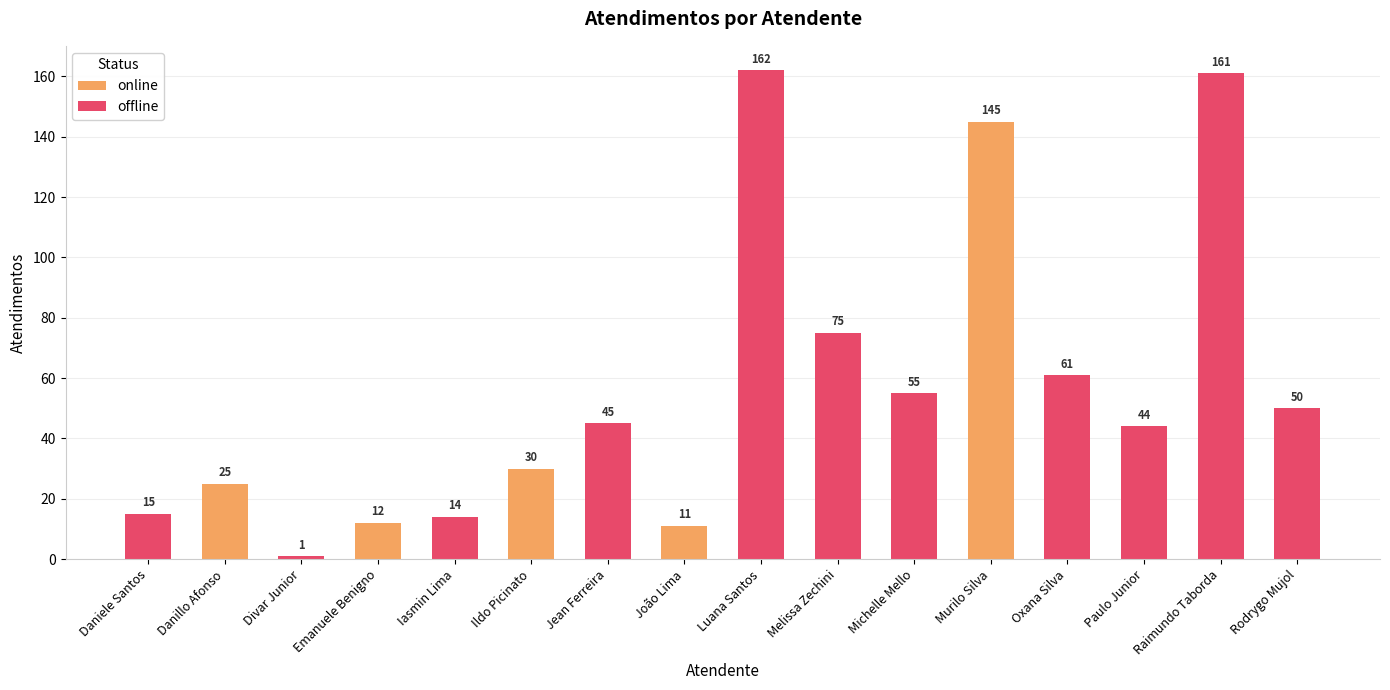

What is the minimum value shown in the chart?

1